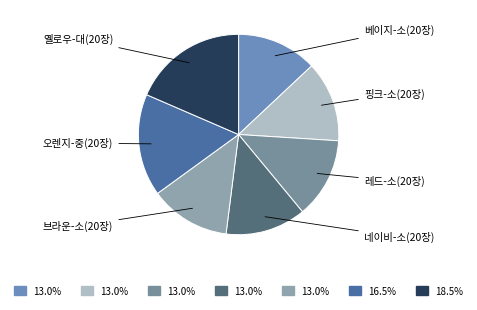

Combined, do 핑크-소(20장) and 오렌지-중(20장) account for over 50%?

No